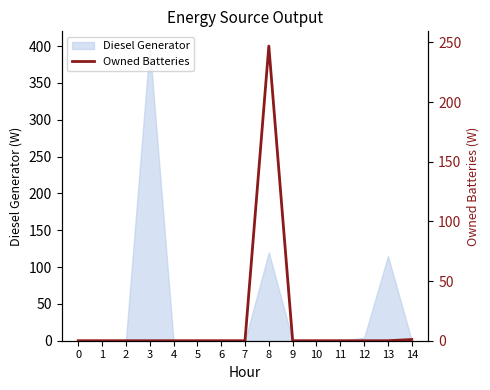

Which has a higher value, 1 or 0?

1